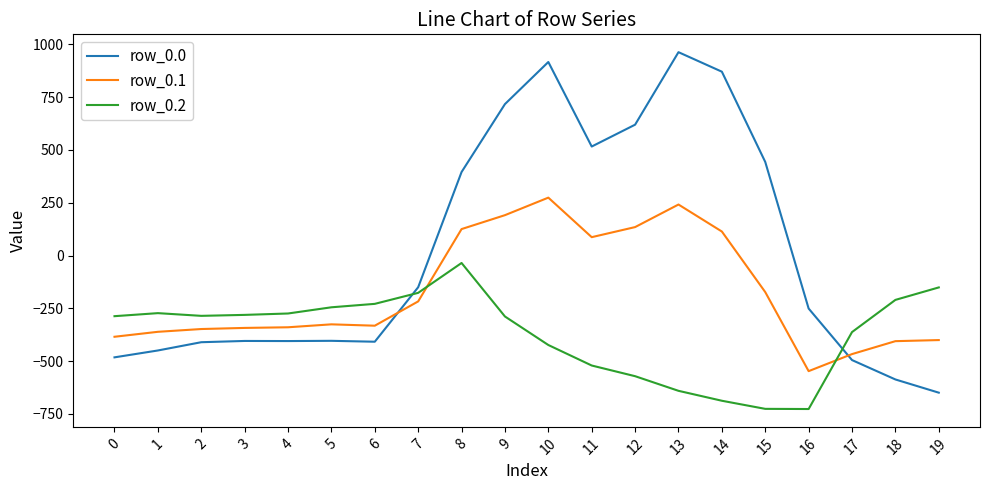

What is the approximate value of row_0.2 at 7?

-176.6